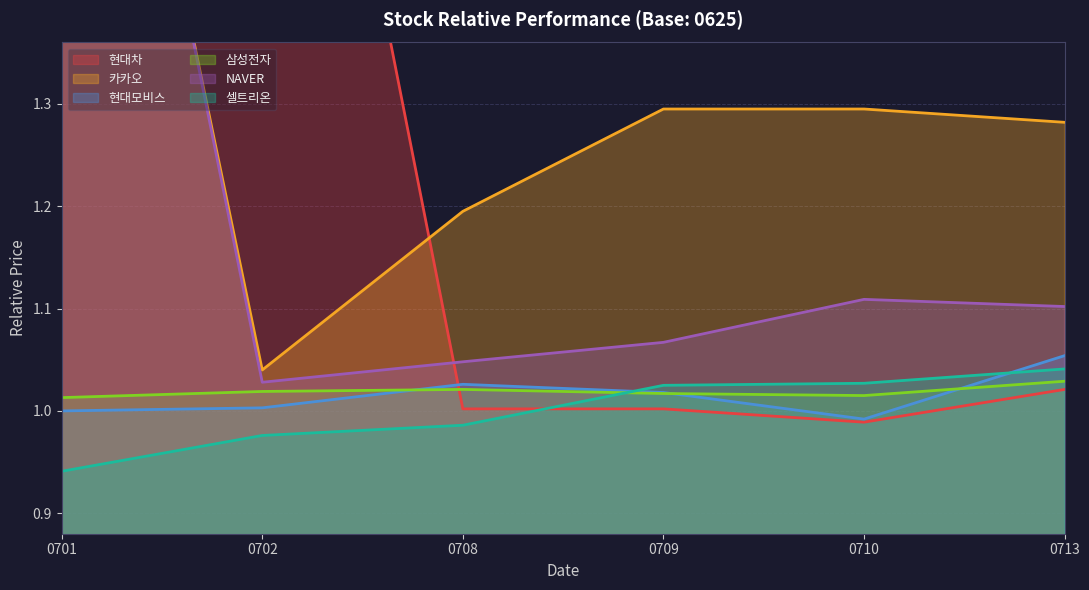

What is the total value across all series at 0713?

6.5